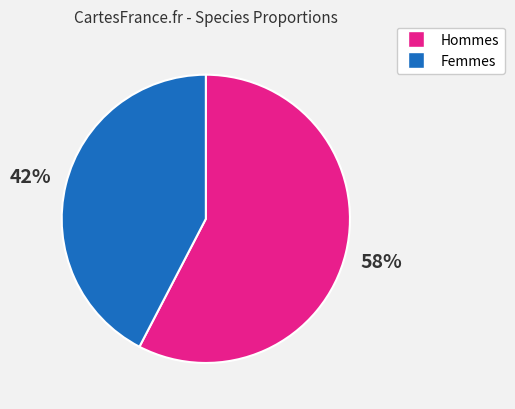

Approximately how many times larger is the value at Femmes compared to Hommes?

0.7